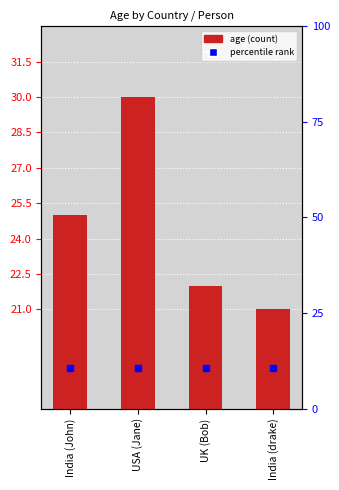

How many data points does each series have?

4